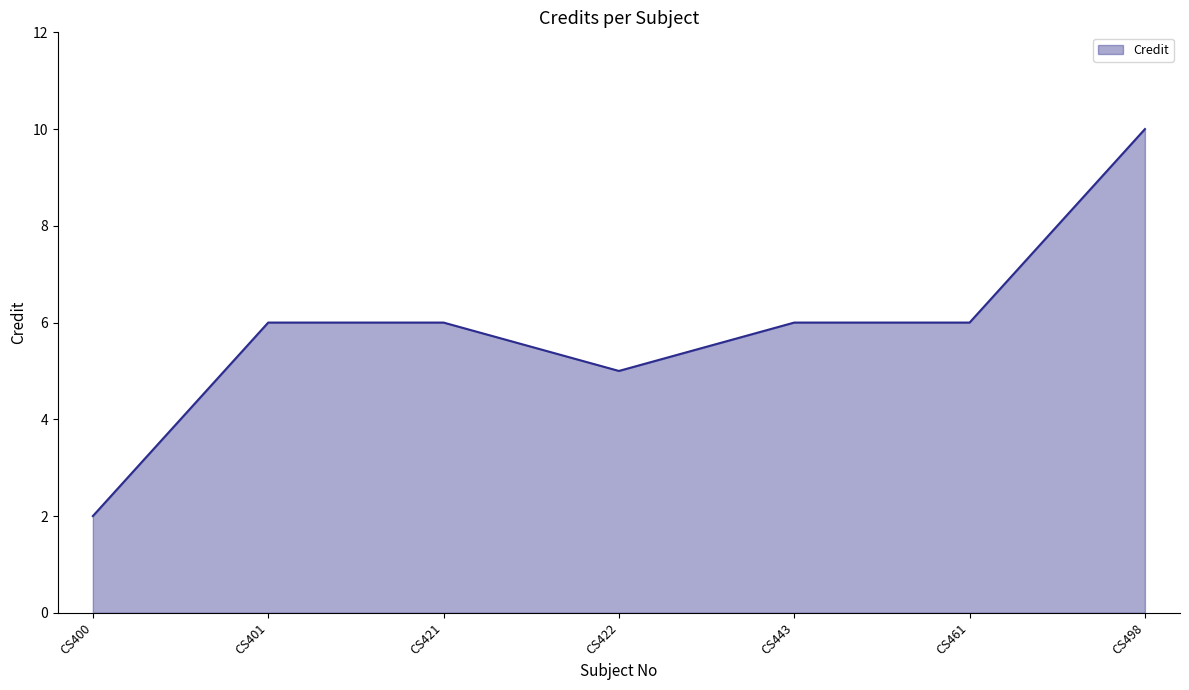

Read the value at CS461.

6